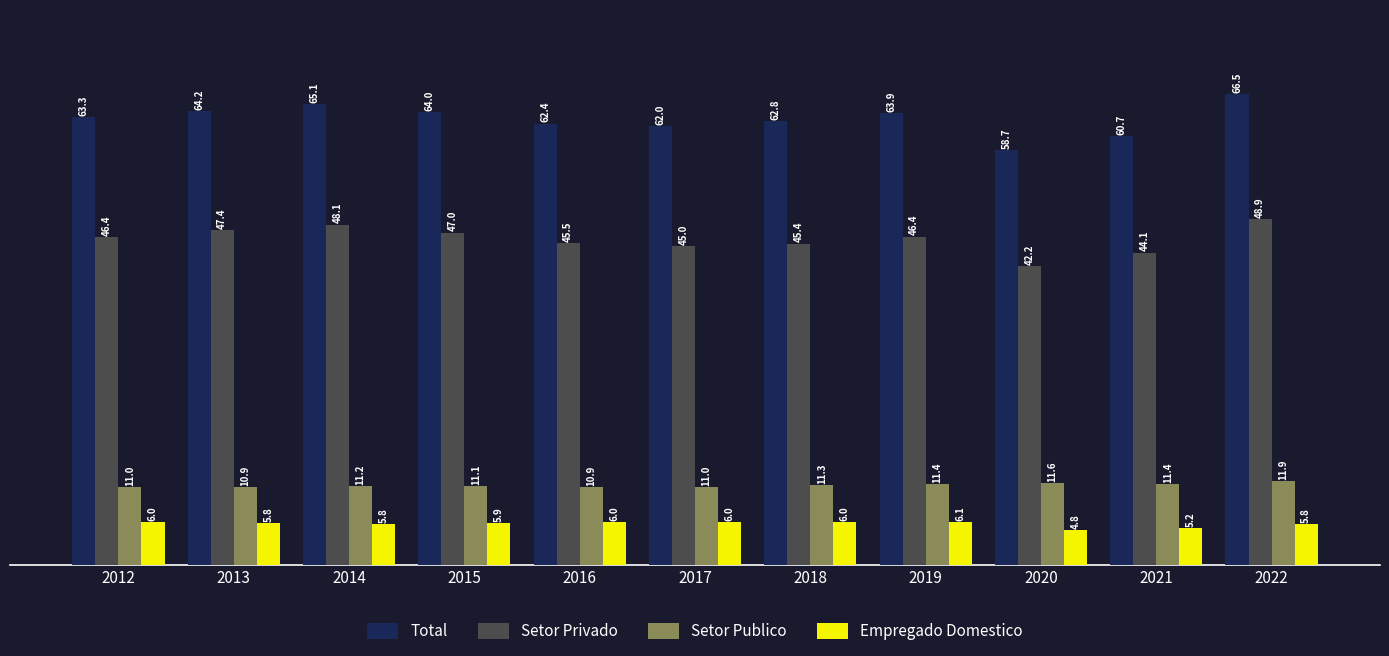

Reading left to right, what are all the values shown in this chart?

Total: 2012=63348.5	2013=64156.0	2014=65100.2	2015=64001.2	2016=62395.8	2017=62039.2	2018=62758.2	2019=63856.5	2020=58661.5	2021=60670.2	2022=66521.5
Setor Privado: 2012=46398.5	2013=47360.5	2014=48101.8	2015=46971.5	2016=45455.8	2017=45046.5	2018=45427.5	2019=46419.0	2020=42204.5	2021=44149.8	2022=48872.0
Setor Publico: 2012=10965.2	2013=10947.5	2014=11186.0	2015=11128.5	2016=10933.2	2017=11003.2	2018=11281.8	2019=11366.2	2020=11609.0	2021=11352.8	2022=11853.2
Empregado Domestico: 2012=5984.5	2013=5847.8	2014=5812.5	2015=5901.2	2016=6006.5	2017=5989.5	2018=6049.2	2019=6071.2	2020=4848.5	2021=5168.2	2022=5796.5